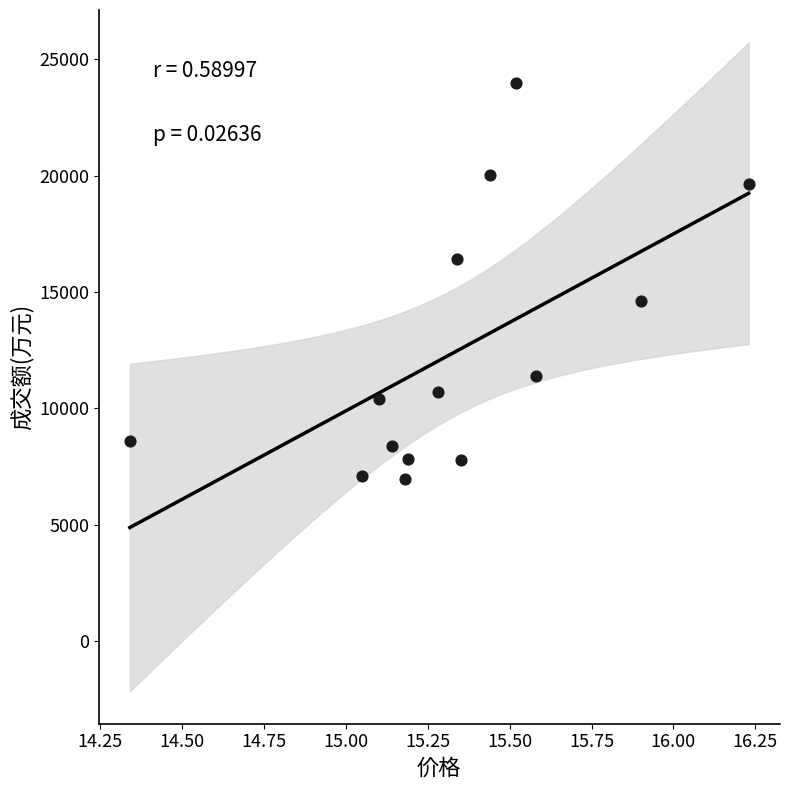

What is the range of Y values (max minus min)?

17035